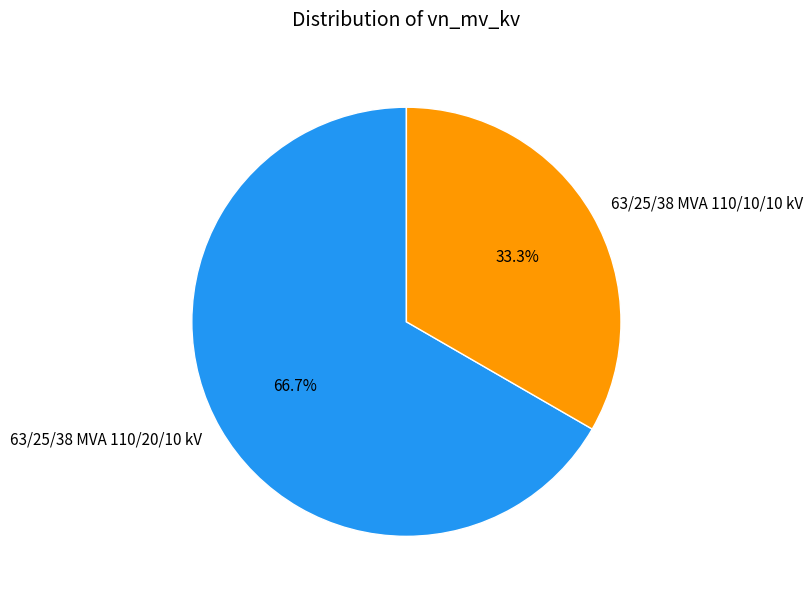

Between 63/25/38 MVA 110/20/10 kV and 63/25/38 MVA 110/10/10 kV, which is larger?

63/25/38 MVA 110/20/10 kV